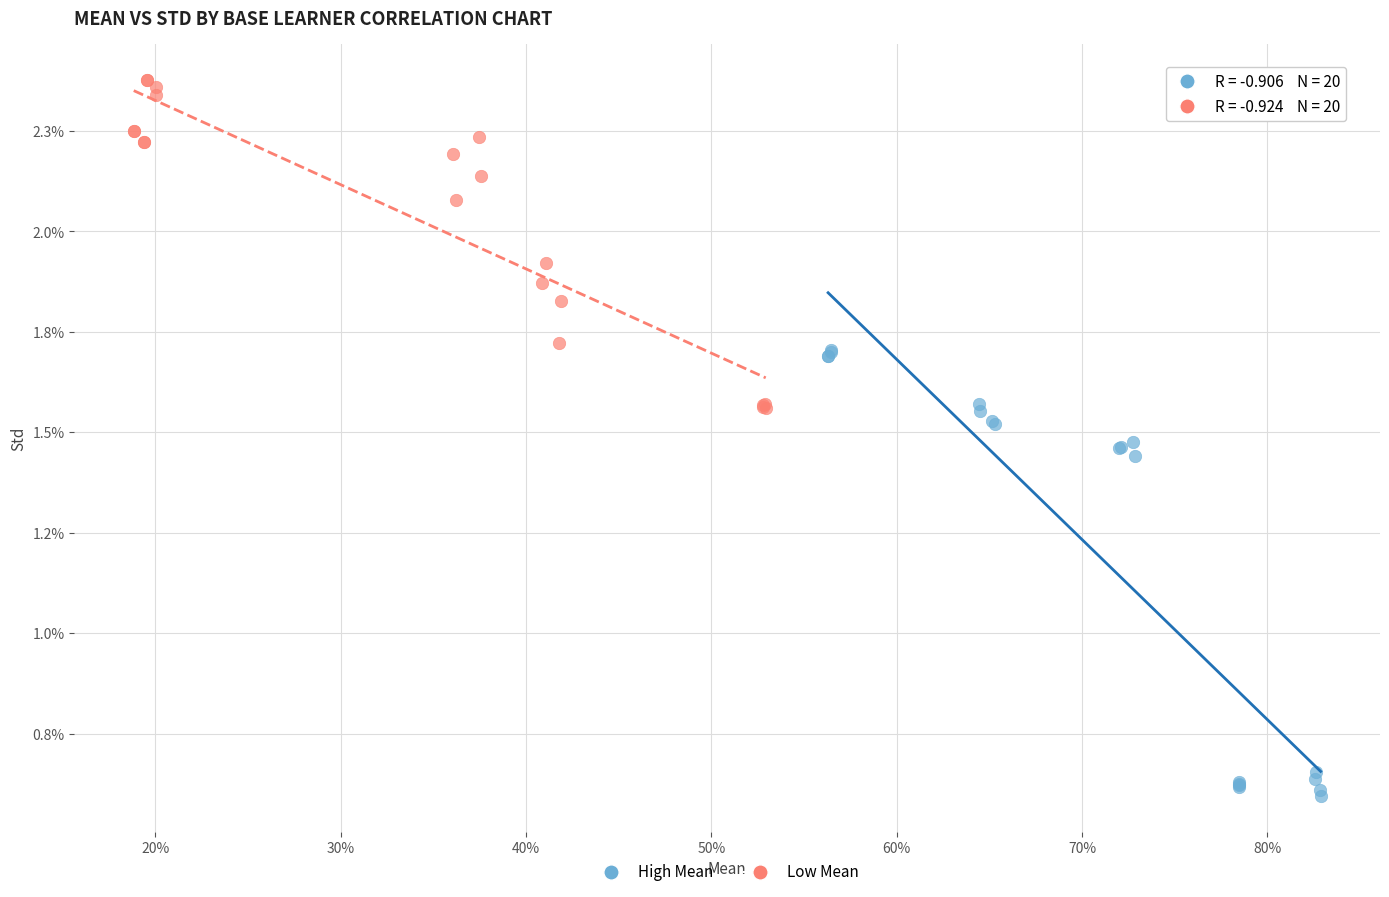

Which series has the largest Y range (max minus min)?

High Mean